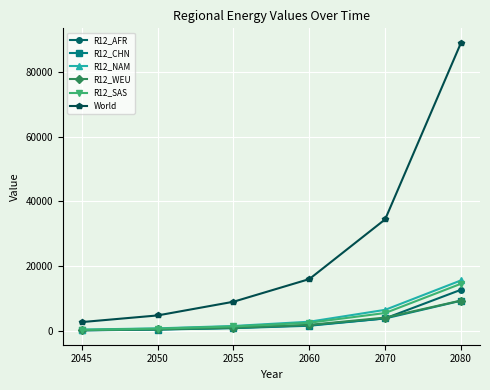

What is the difference between the maximum and second lowest values in the R12_NAM series?

14773.3